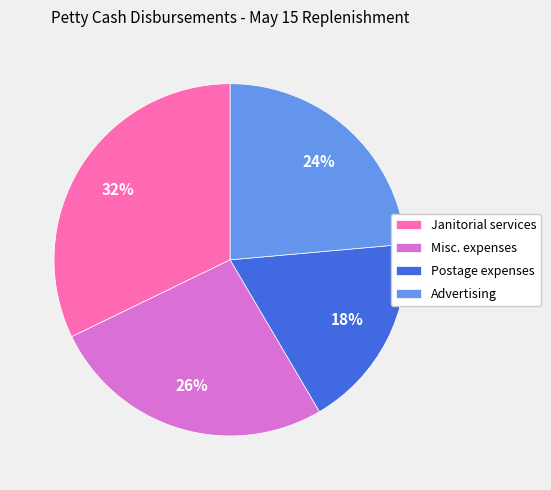

To the nearest percent, what portion does Advertising represent?

24%